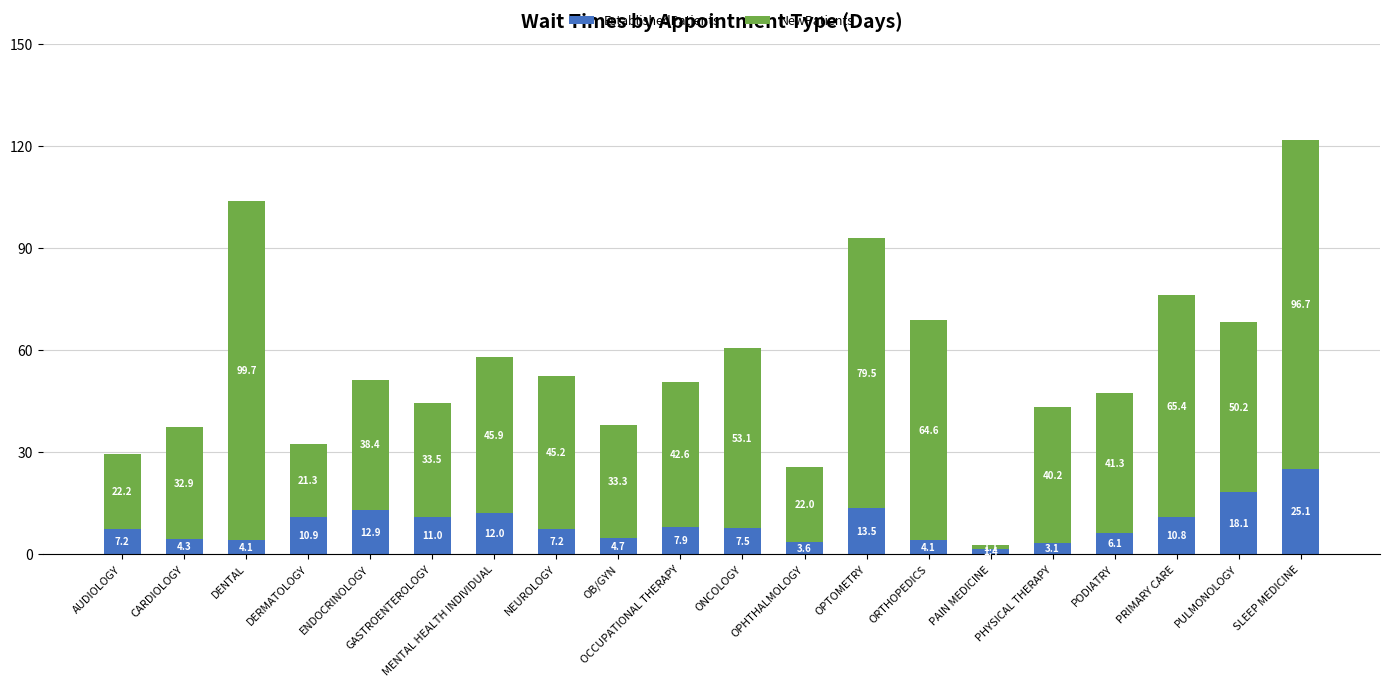

At which category is the sum across all series the highest?

SLEEP MEDICINE